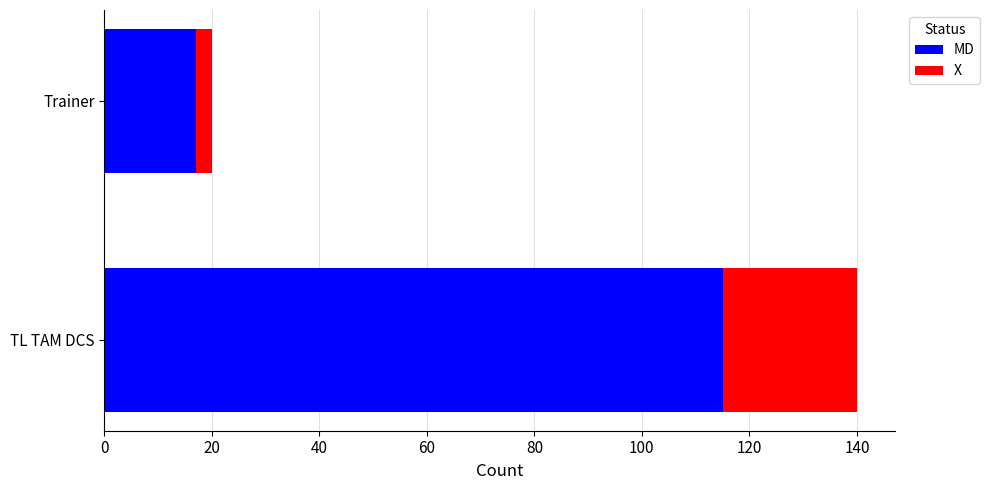

Is it true that MD equals 17 at Trainer?

True